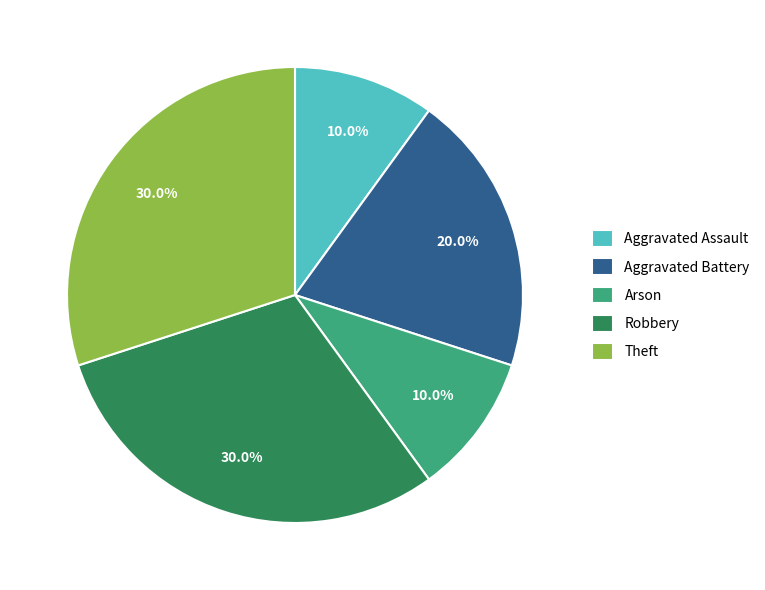

What is the ratio of the value at Theft to the value at Arson?

3.0